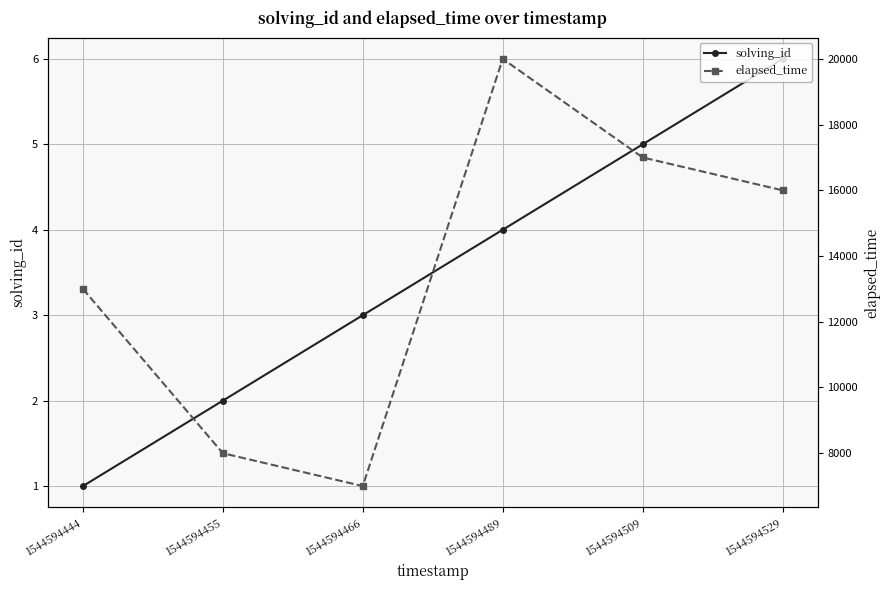

What is the minimum value shown in the chart?

1